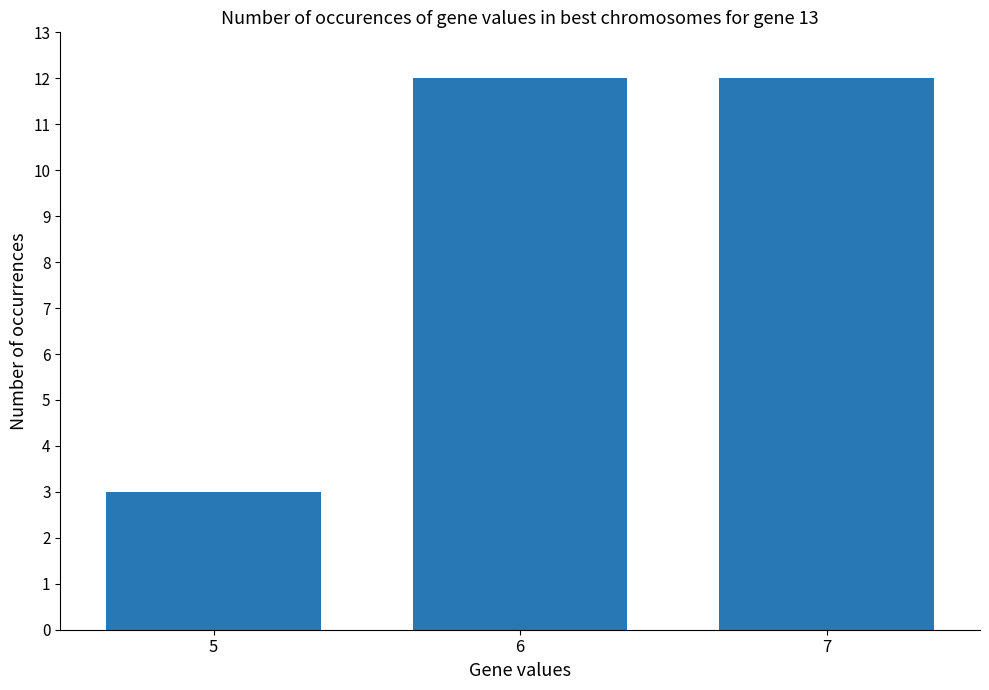

Are the bars horizontal?

No